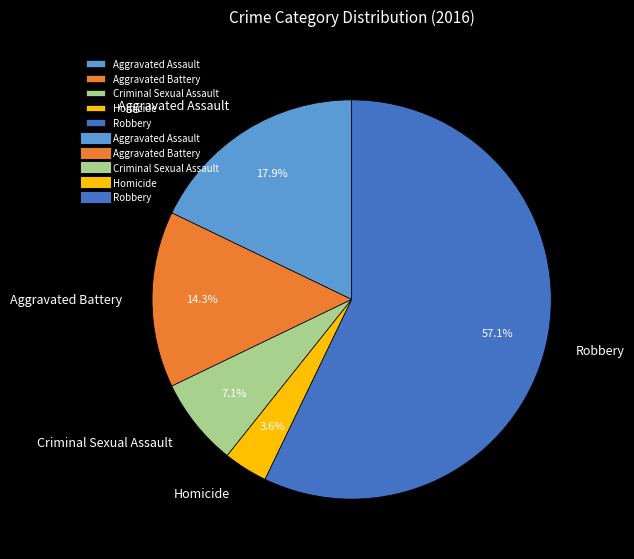

Does any single category account for the majority?

Yes